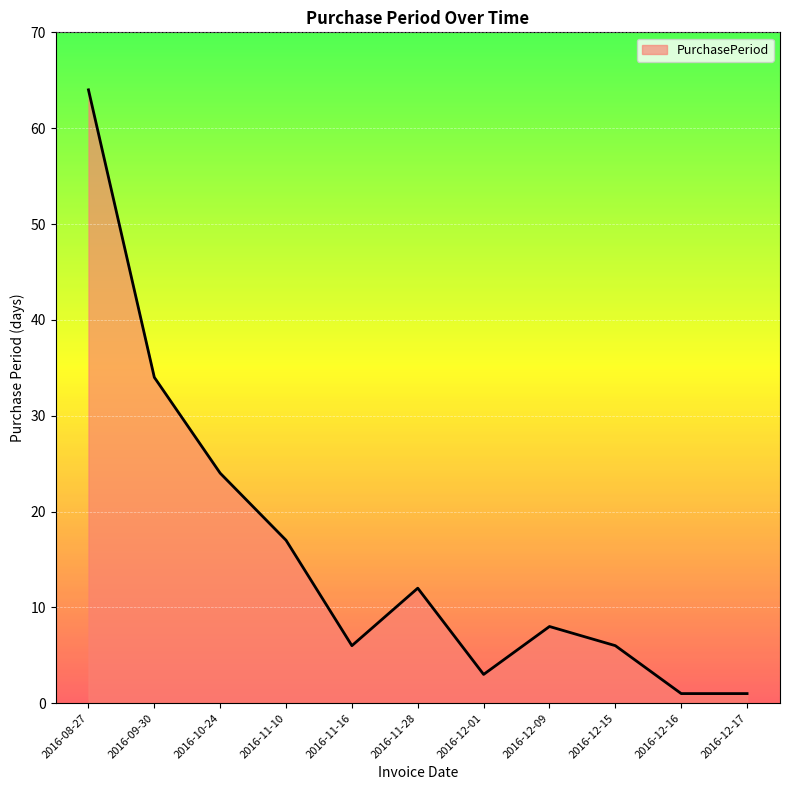

At which category does the data reach its first local valley?

2016-11-16